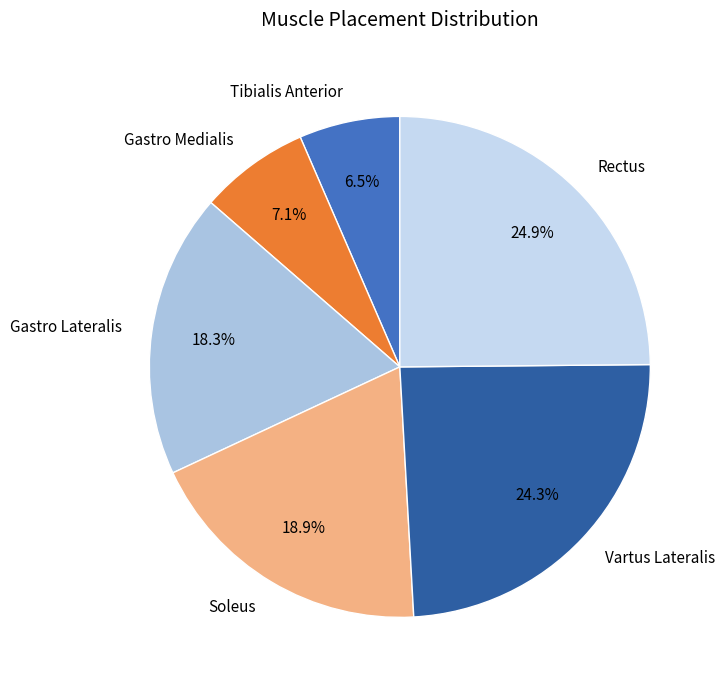

What percentage is the Gastro Lateralis slice, to the nearest percent?

18%